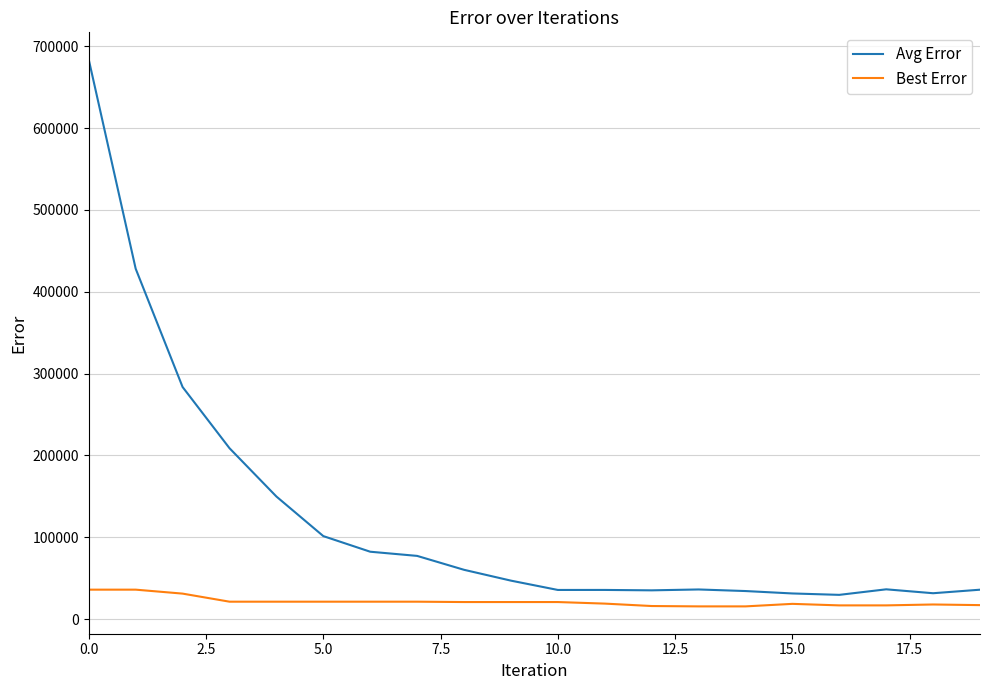

What is the difference between the maximum and minimum values in the Avg Error series?

654121.3